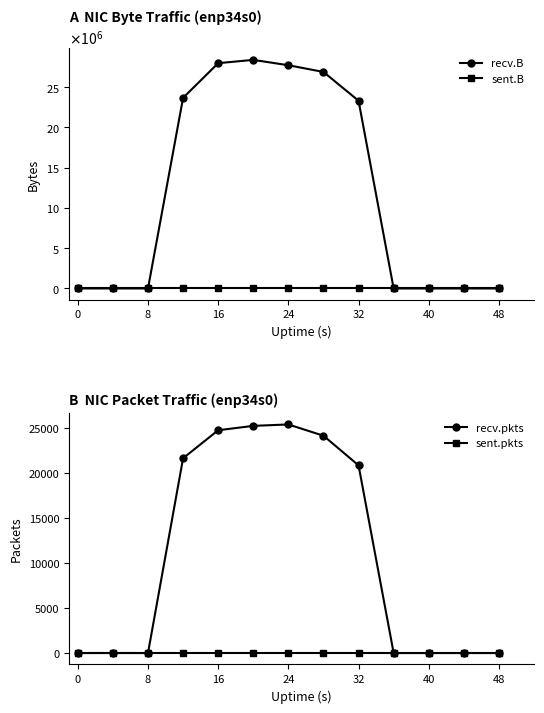

What are all the series names shown in the legend?

recv.B, sent.B, recv.pkts, sent.pkts